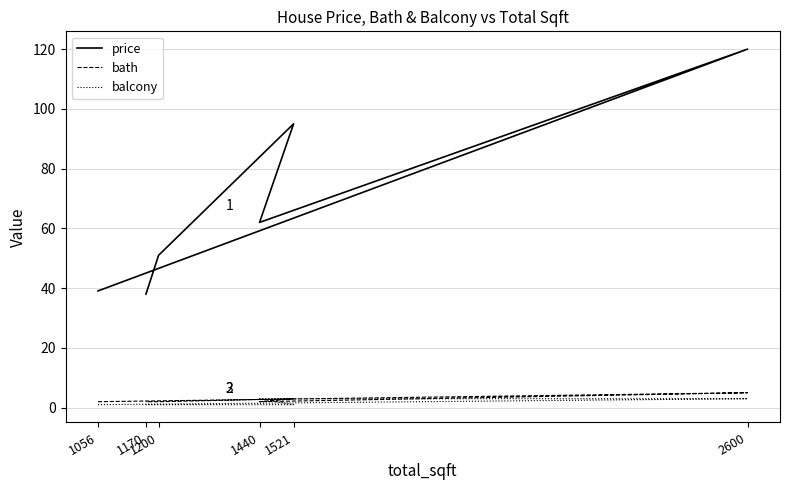

What is the spread (max minus min) of values at 1440?

60.0